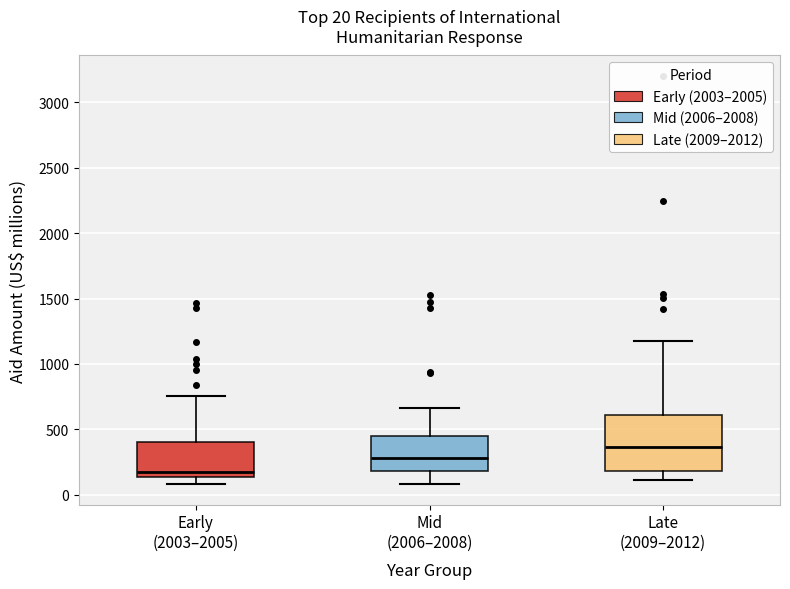

Which box is the tallest, from its lower edge to its upper edge?

Late (2009–2012)